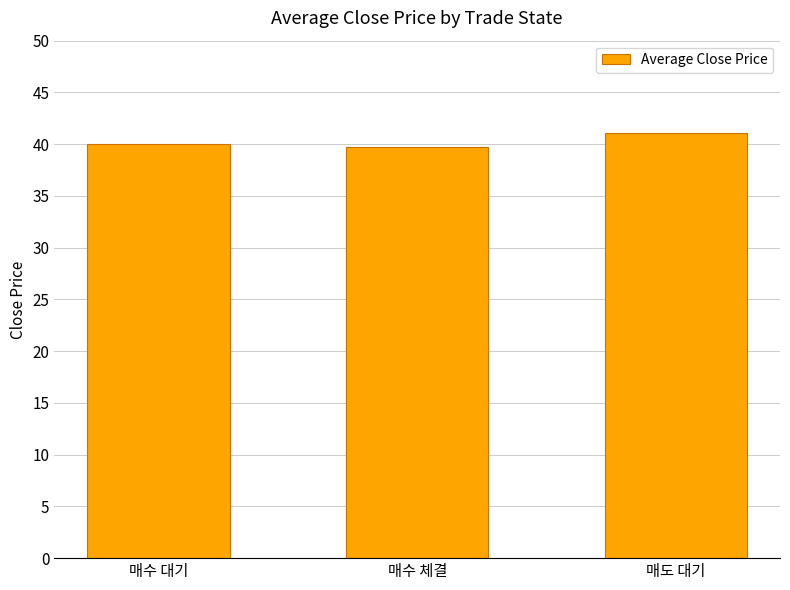

Reading left to right, list all the values displayed in this chart.

매수 대기=40.0	매수 체결=39.8	매도 대기=41.0